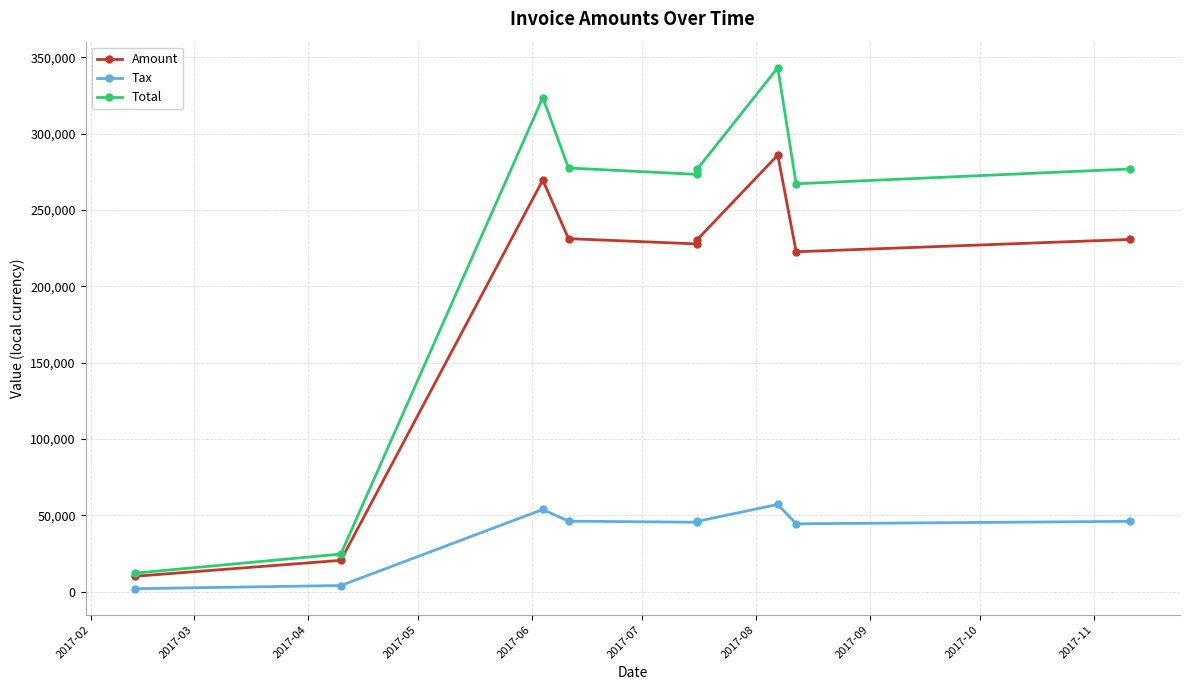

What is the difference between the Amount values at 2017-10 and 2017-09?

8069.0